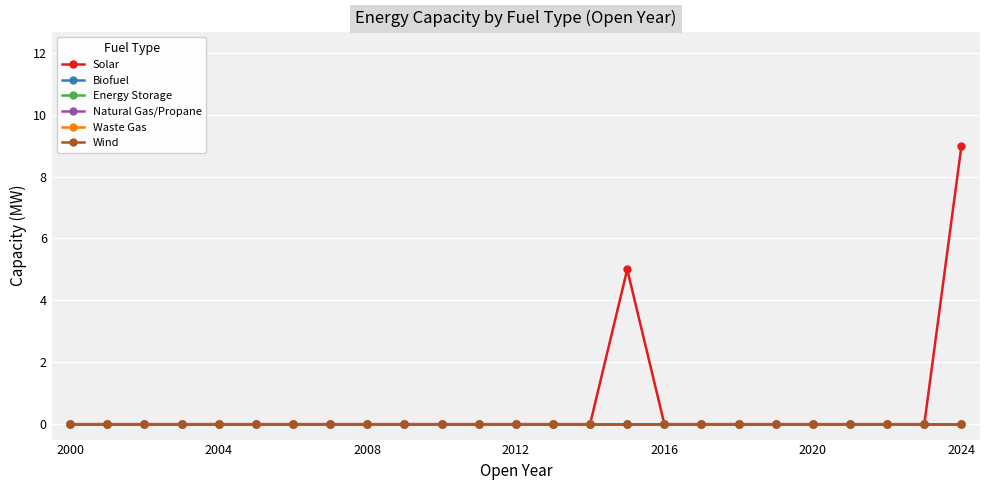

What is the greatest value displayed?

9.0